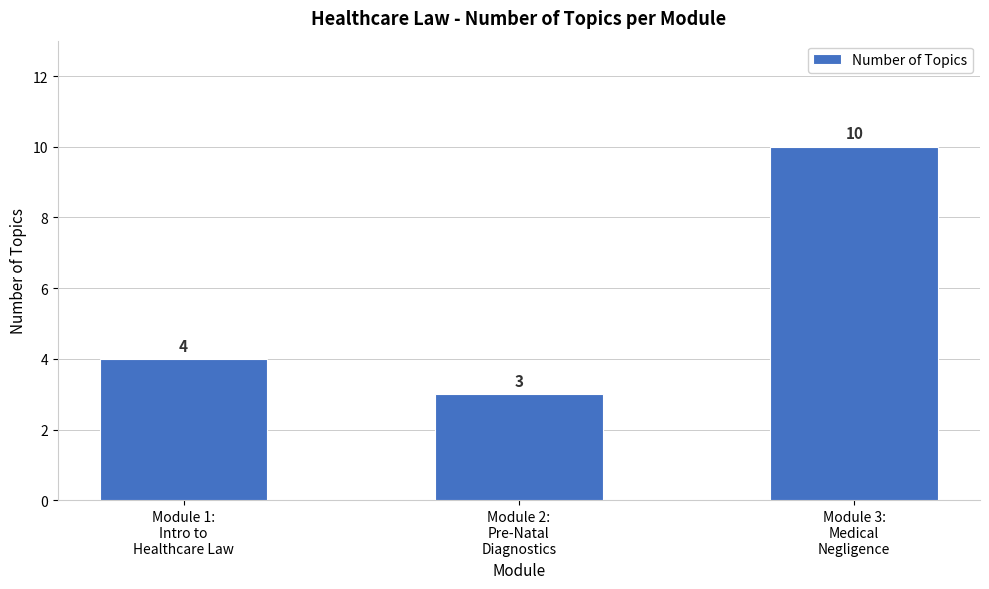

Reading left to right, transcribe all the data shown in this chart.

4	3	10